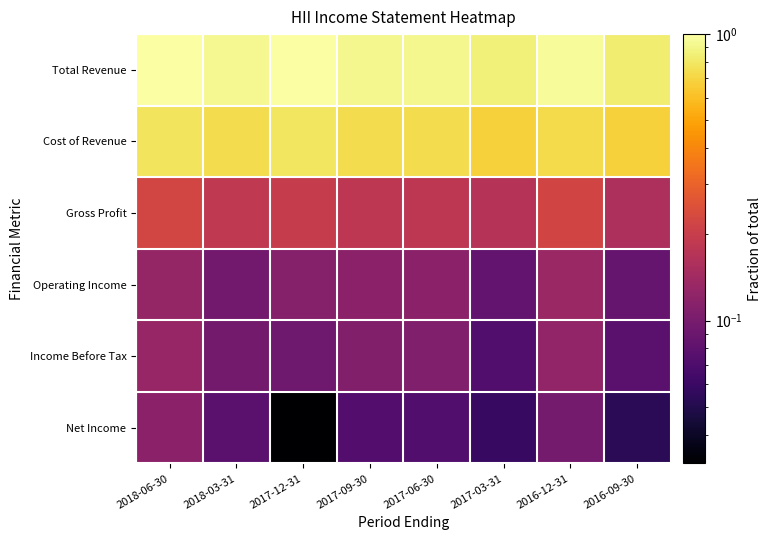

At which category is the sum across all series the highest?

2018-06-30